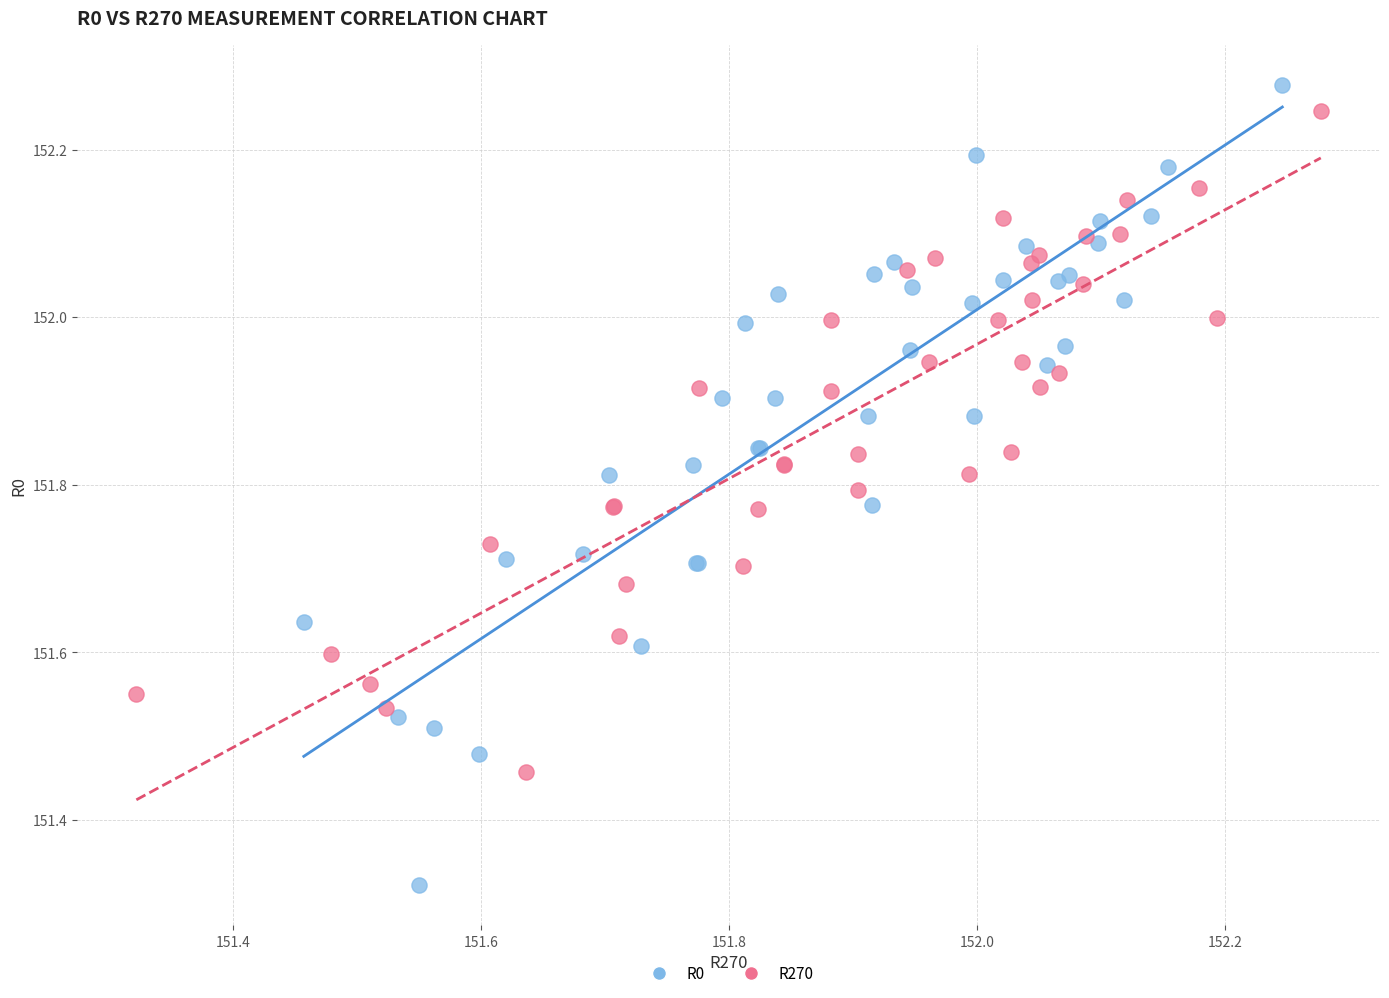

Which series contains the lowest Y value?

R0